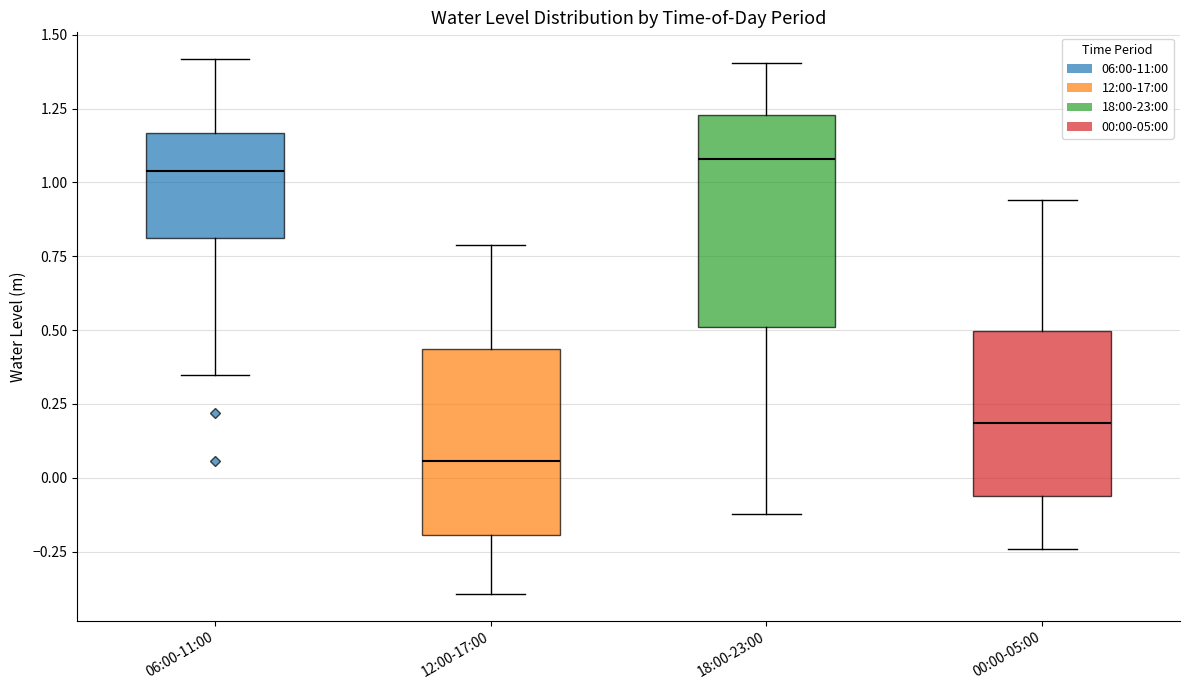

Where is the upper edge of the box for 18:00-23:00 on the y-axis? The values are not printed on the chart, so give them approximately, as read against the axis.

1.25